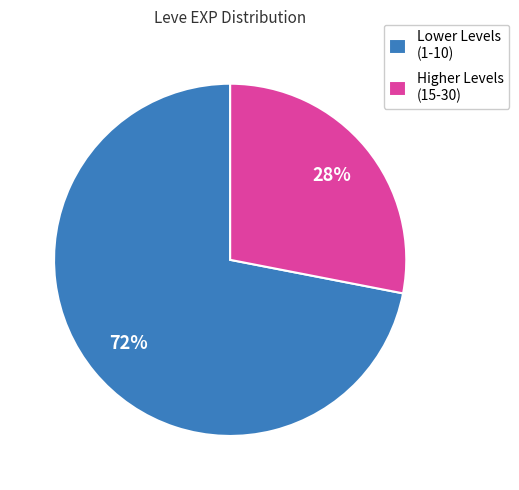

To the nearest percent, what is the average slice percentage?

50%